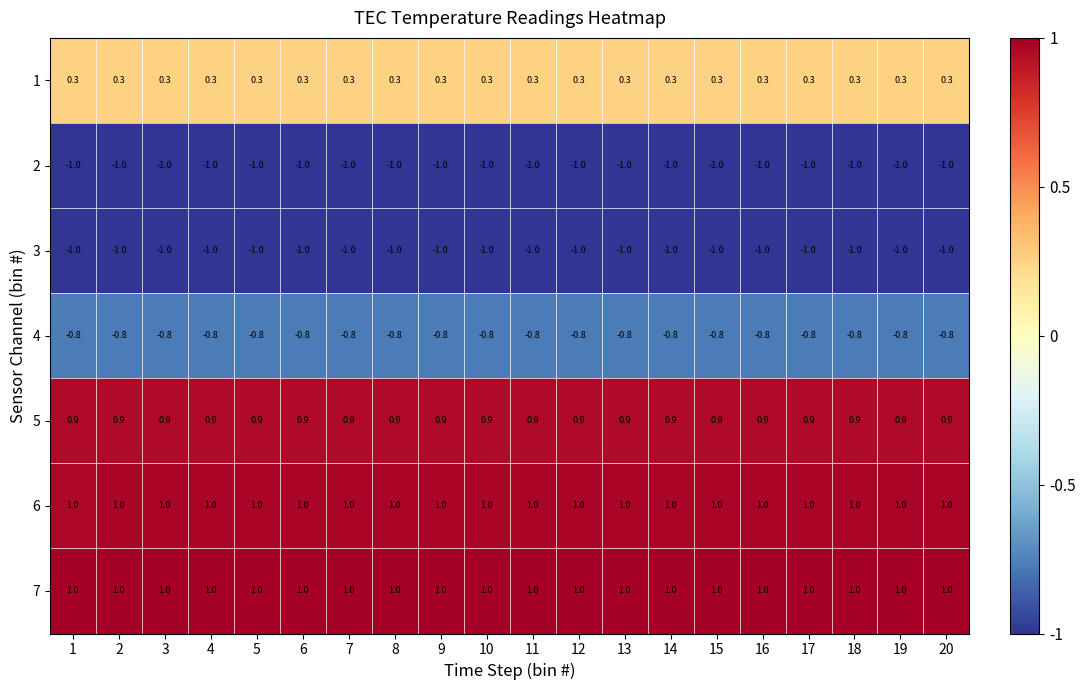

What is the difference between the highest and lowest values at 7?

2.0